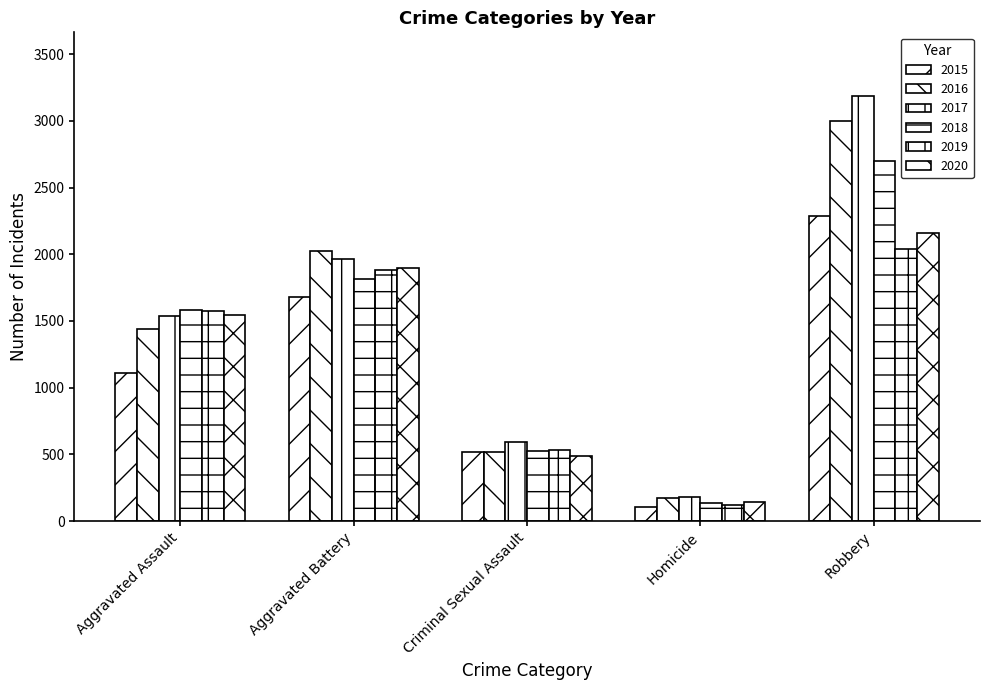

Reading left to right, what are all the values shown in this chart?

2015: Aggravated Assault=1113	Aggravated Battery=1679	Criminal Sexual Assault=515	Homicide=106	Robbery=2288
2016: Aggravated Assault=1440	Aggravated Battery=2025	Criminal Sexual Assault=516	Homicide=172	Robbery=2996
2017: Aggravated Assault=1540	Aggravated Battery=1967	Criminal Sexual Assault=594	Homicide=177	Robbery=3186
2018: Aggravated Assault=1583	Aggravated Battery=1811	Criminal Sexual Assault=526	Homicide=136	Robbery=2702
2019: Aggravated Assault=1574	Aggravated Battery=1883	Criminal Sexual Assault=534	Homicide=120	Robbery=2038
2020: Aggravated Assault=1544	Aggravated Battery=1897	Criminal Sexual Assault=485	Homicide=145	Robbery=2156